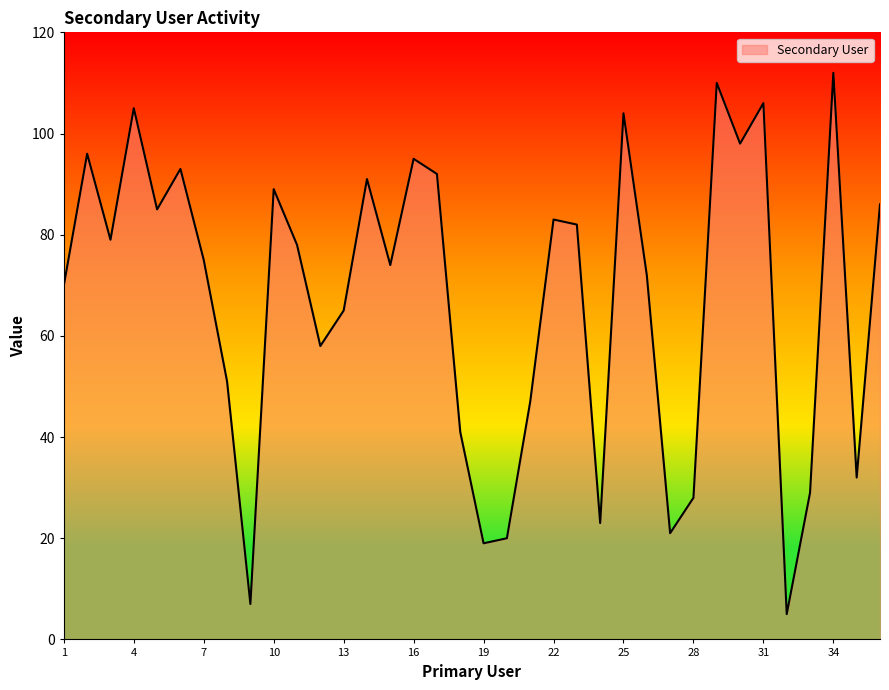

What is the maximum value shown in the chart?

112